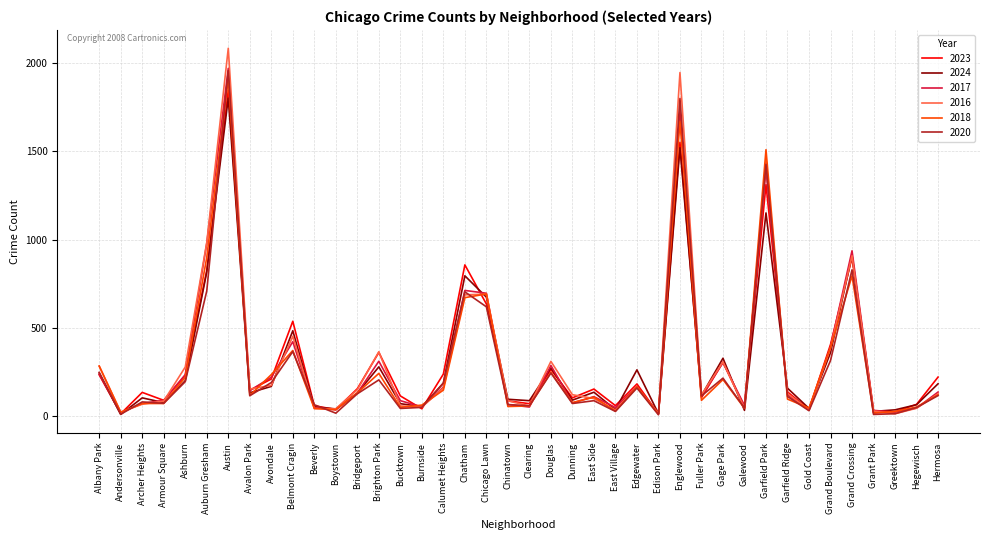

Is the value of 2016 at Chatham greater than the value of 2023 at Galewood?

Yes